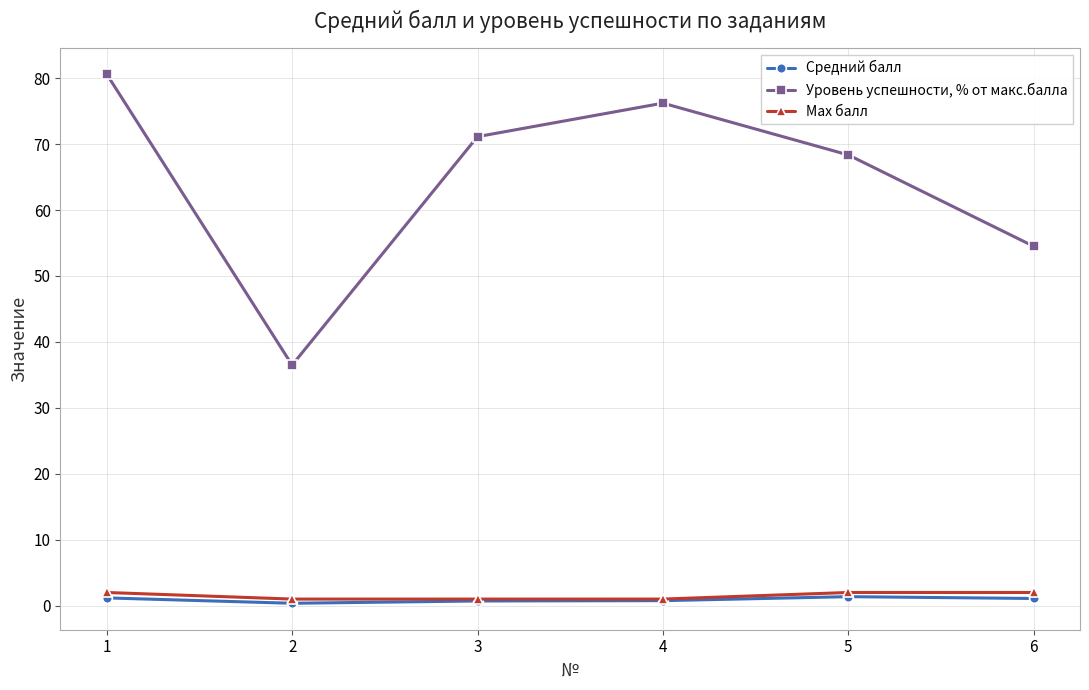

Read the Средний балл value at 6.

1.1